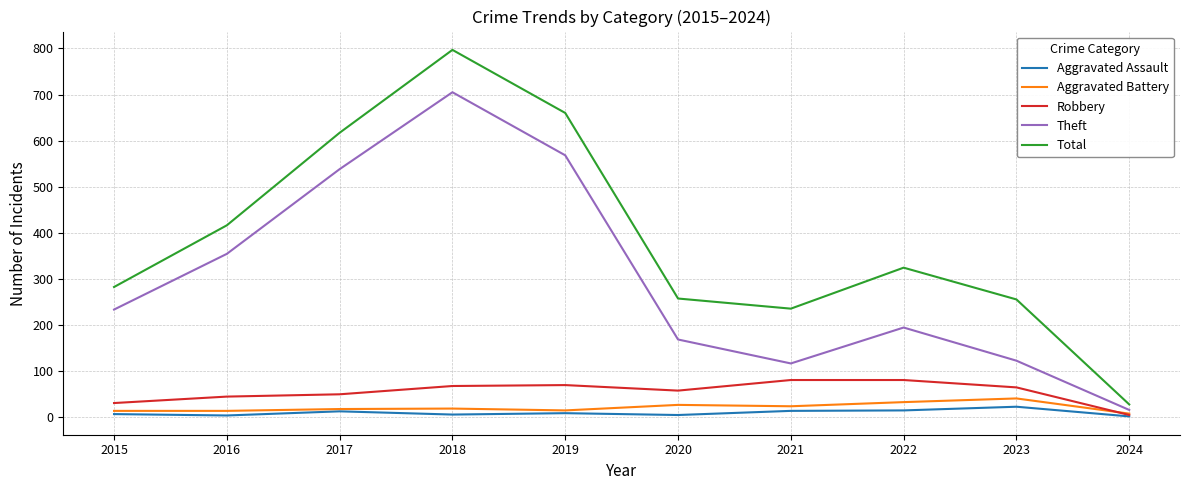

Read the Aggravated Assault value at 2017.

12